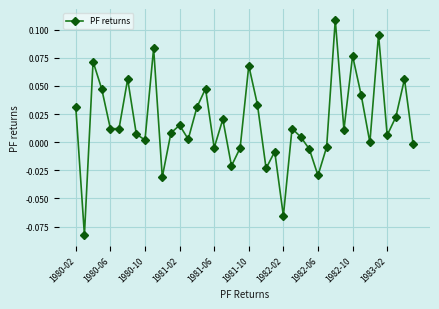

What is the sum of all values?

0.7